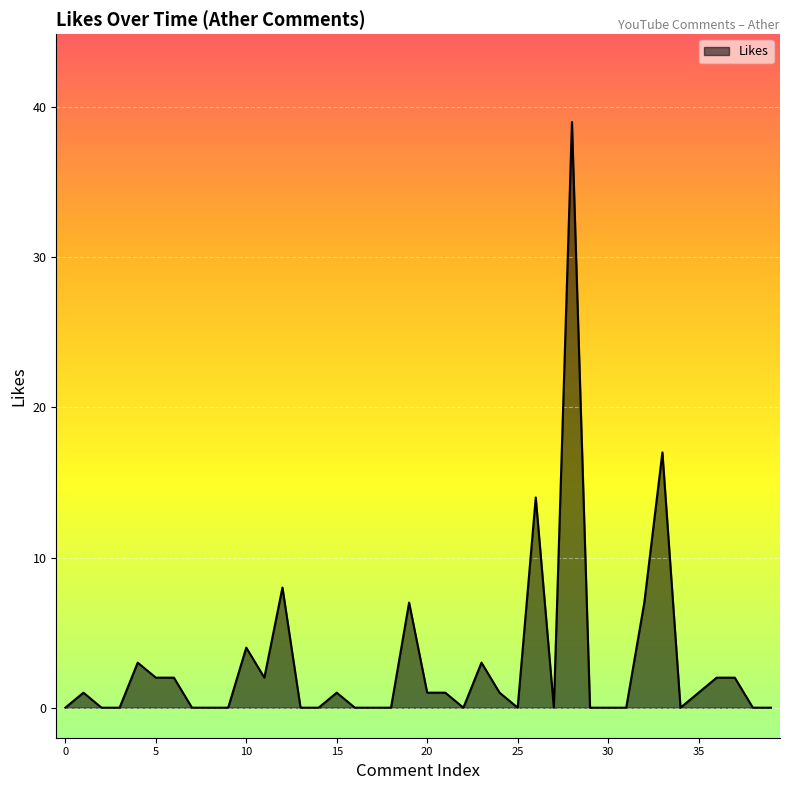

What is the greatest value displayed?

39